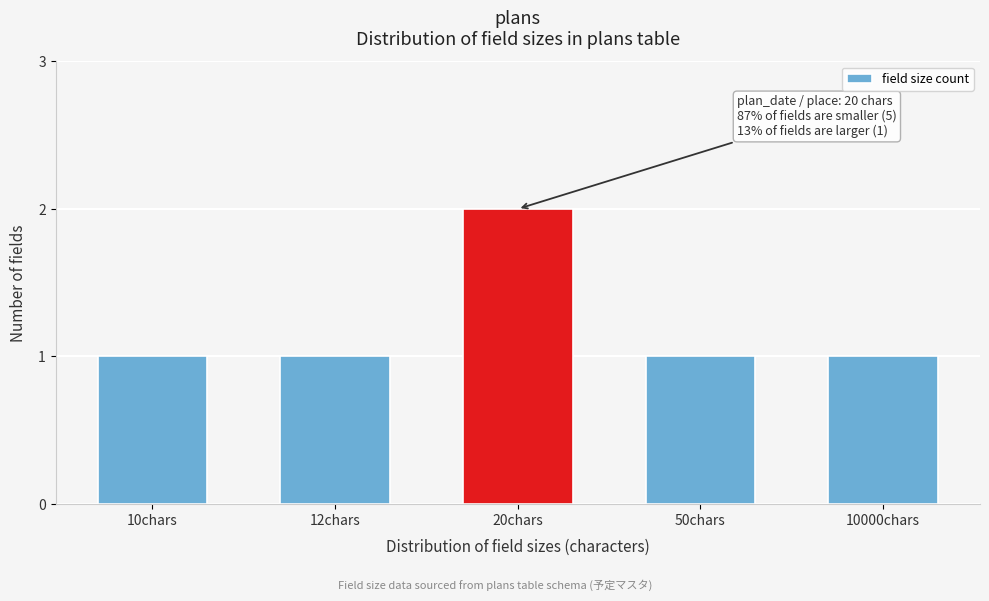

Reading left to right, what are all the values shown in this chart?

1	1	2	1	1